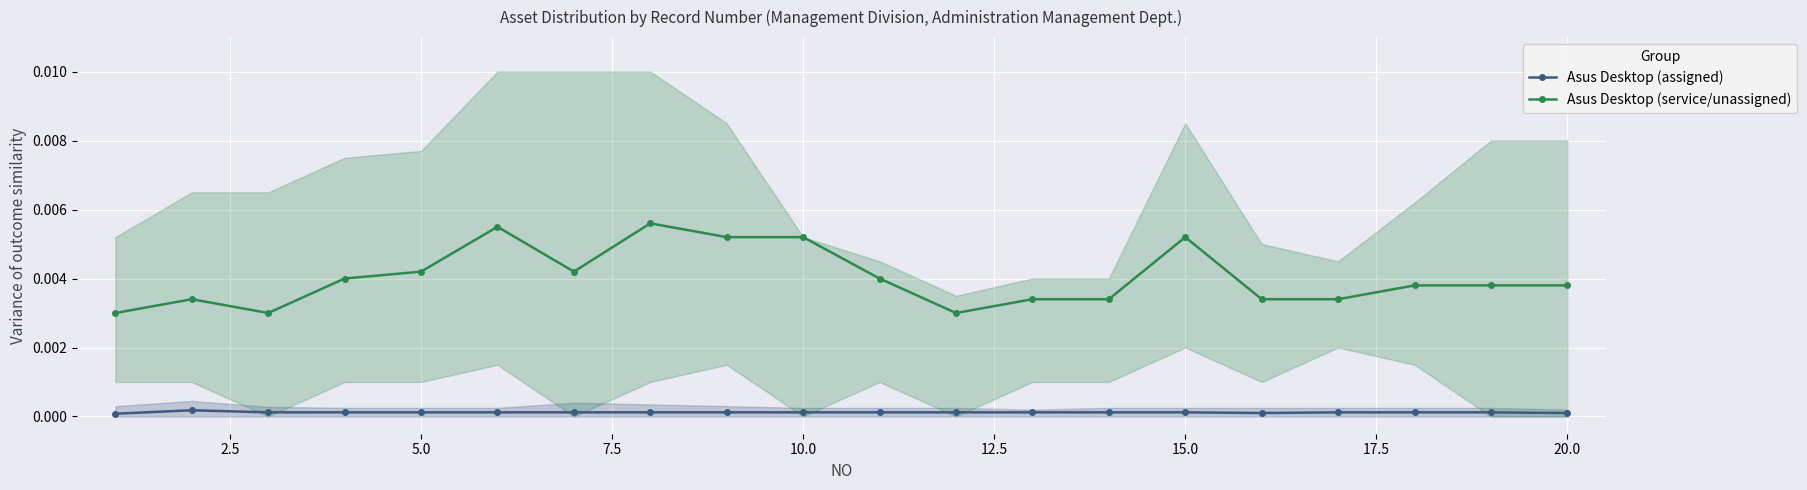

Which series has the widest spread of values?

Asus Desktop (service/unassigned)